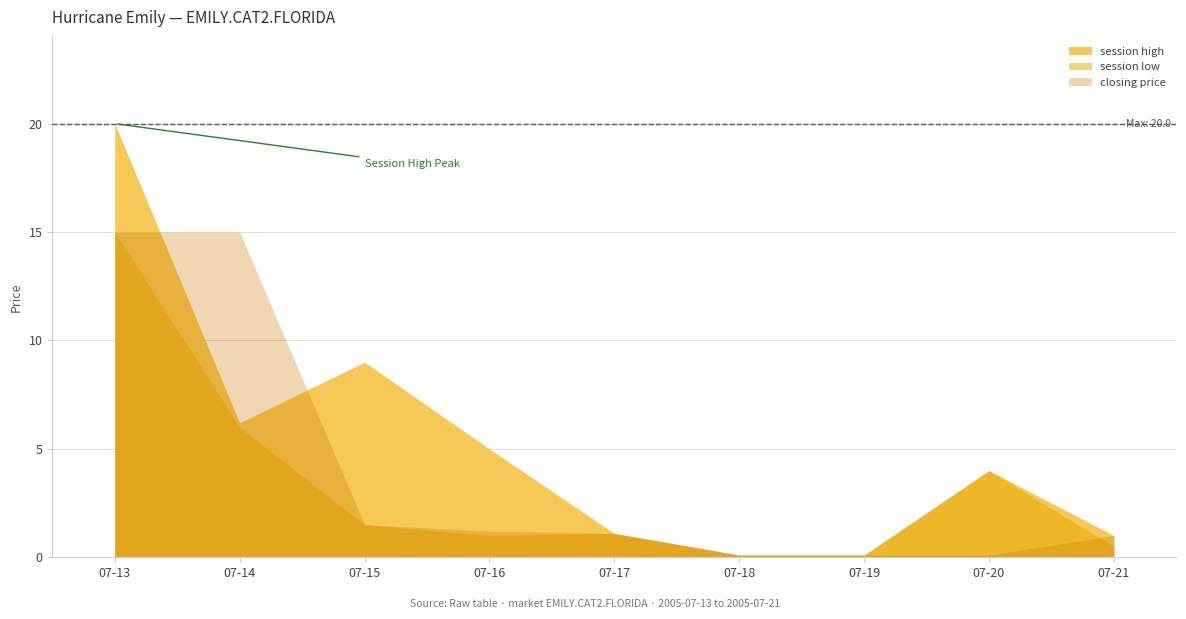

How many data points in session high are less than 4?

4